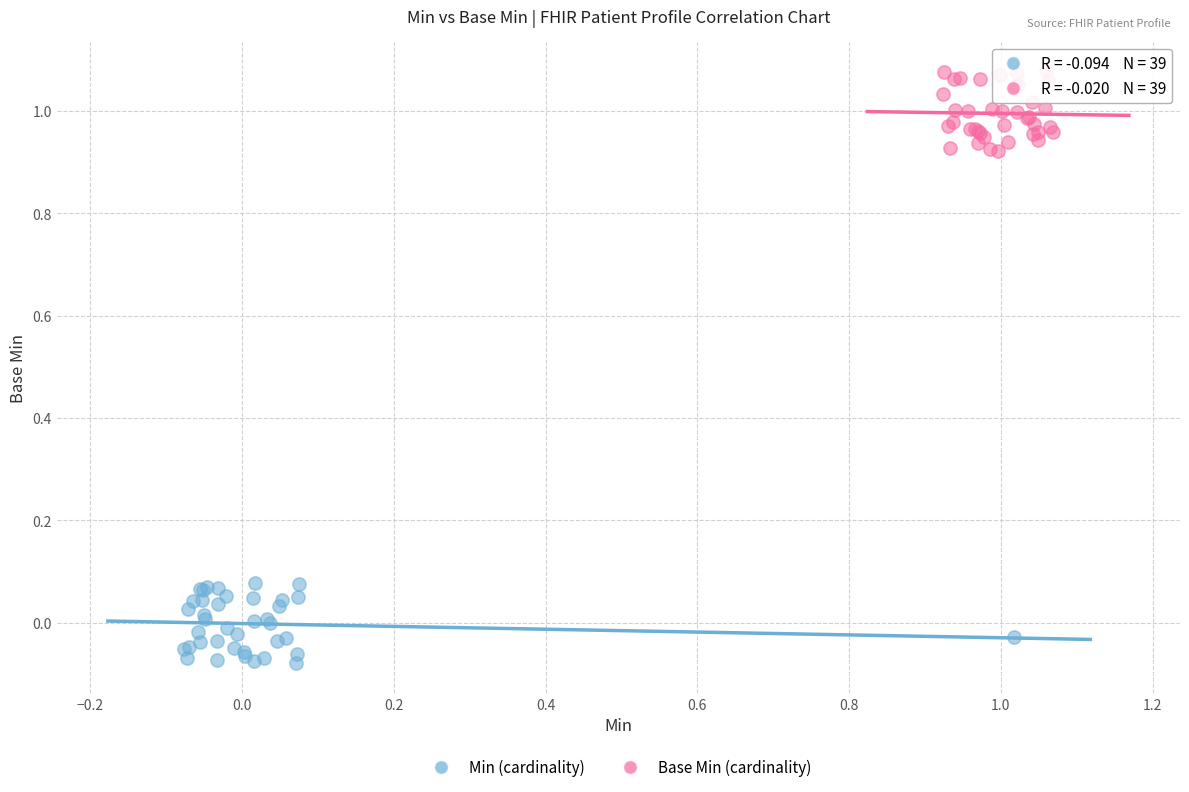

Which series contains the lowest Y value?

Min (cardinality)